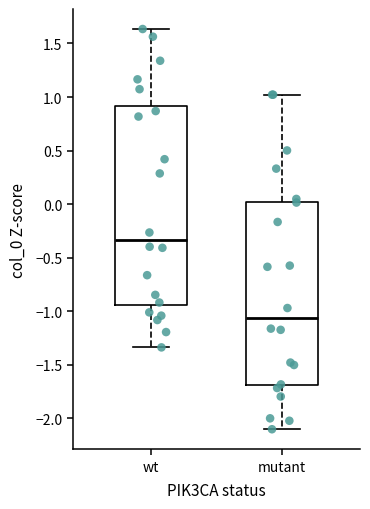

Which box's median line is the highest?

wt